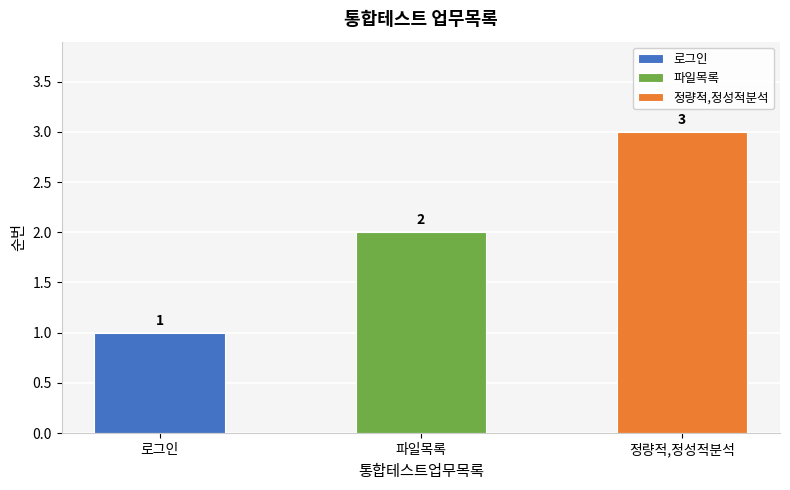

Where is the data nearest to the value 2?

파일목록